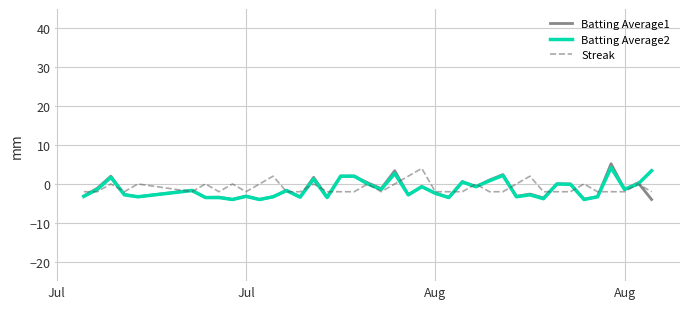

What is the lowest value of the Batting Average1 series?

-4.0